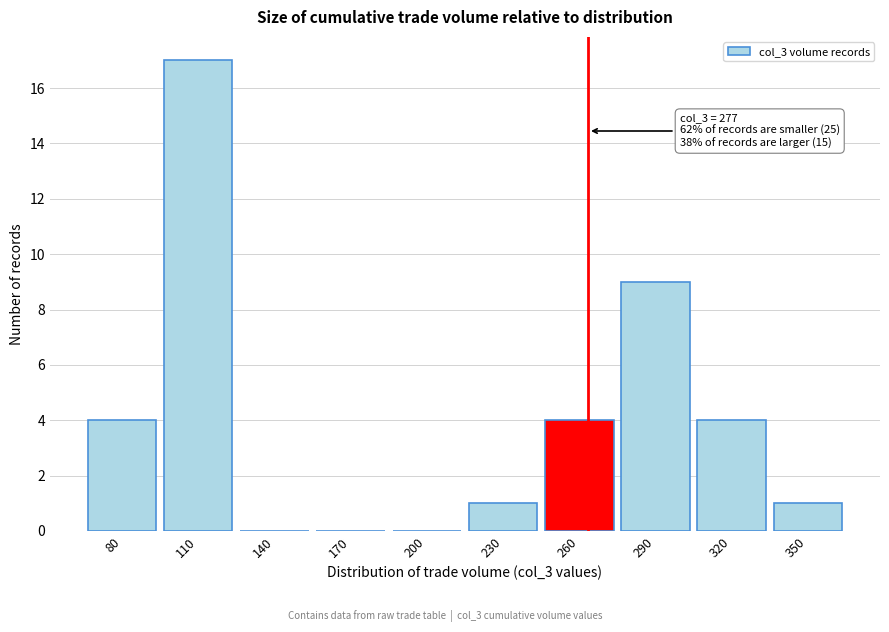

Reading left to right, list all the values displayed in this chart.

80=4	110=17	140=0	170=0	200=0	230=1	260=4	290=9	320=4	350=1